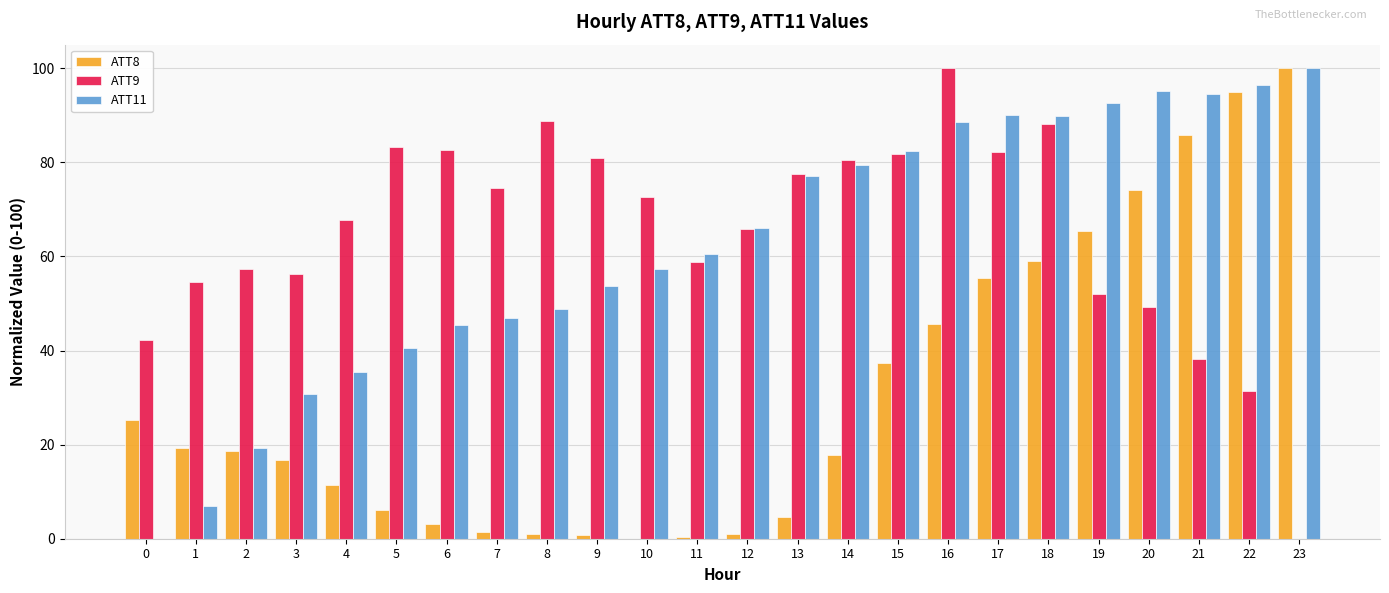

Which series changed the most between 6 and 21?

ATT8